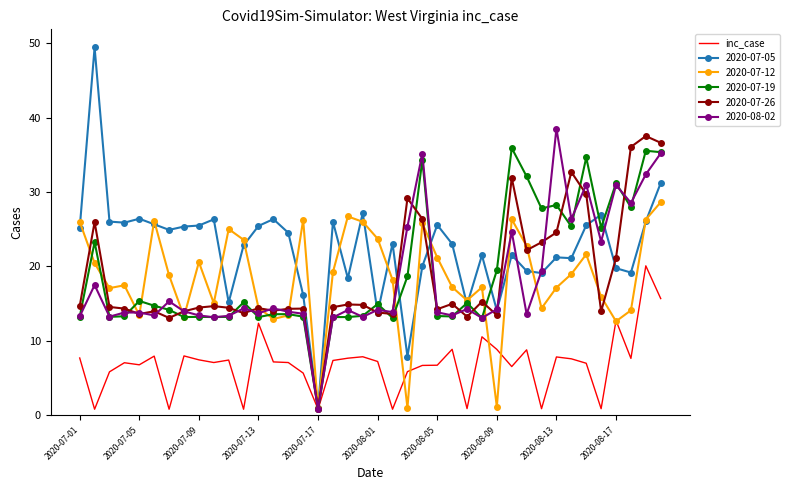

What is the greatest value displayed?

49.4